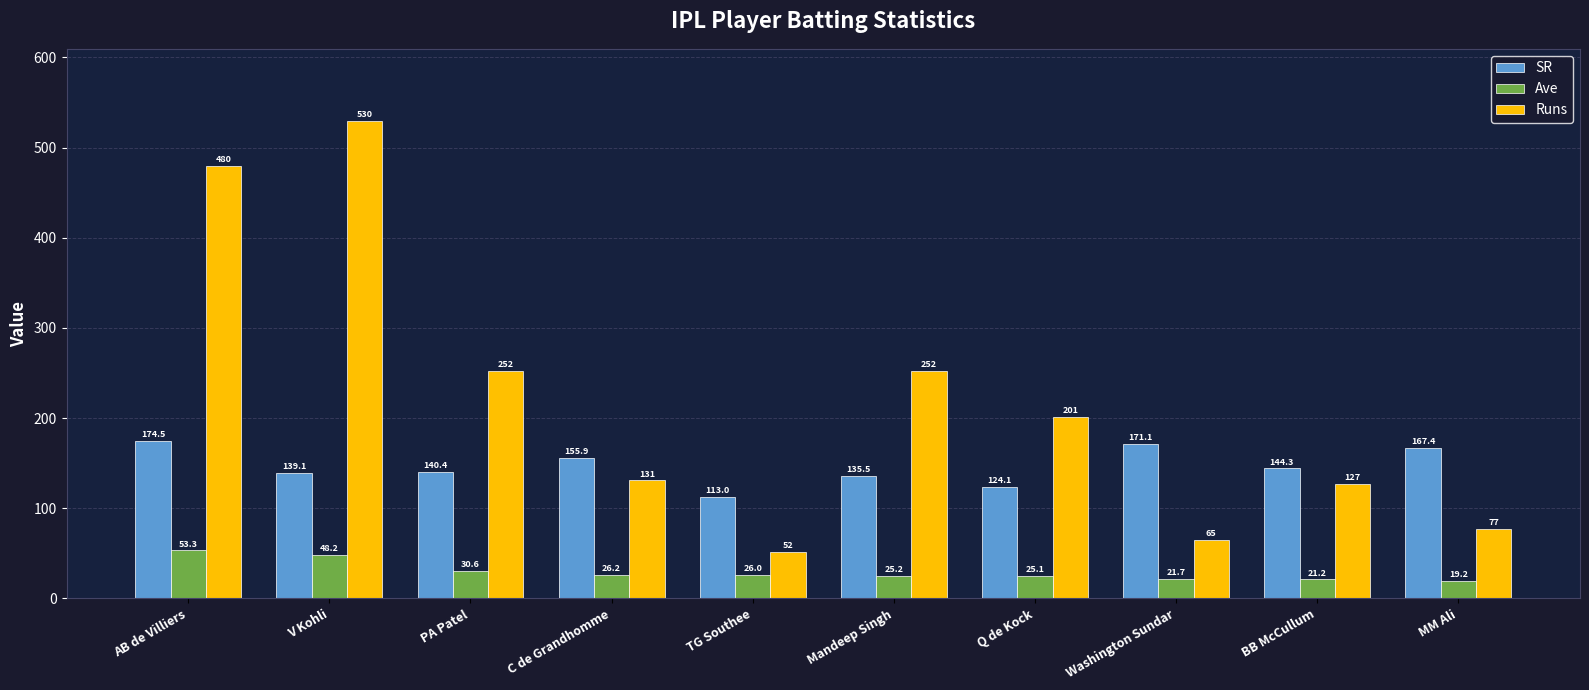

What is the highest value of the Ave series?

53.3